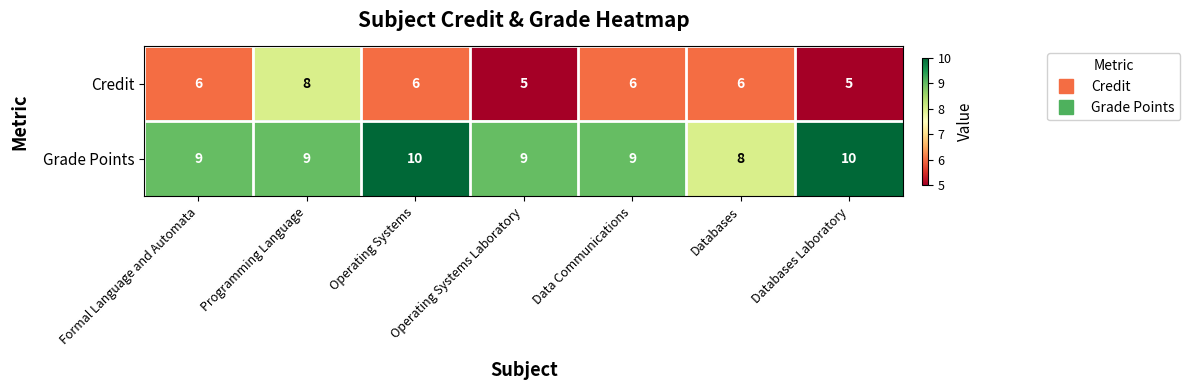

Which series has the largest total across all categories?

Grade Points